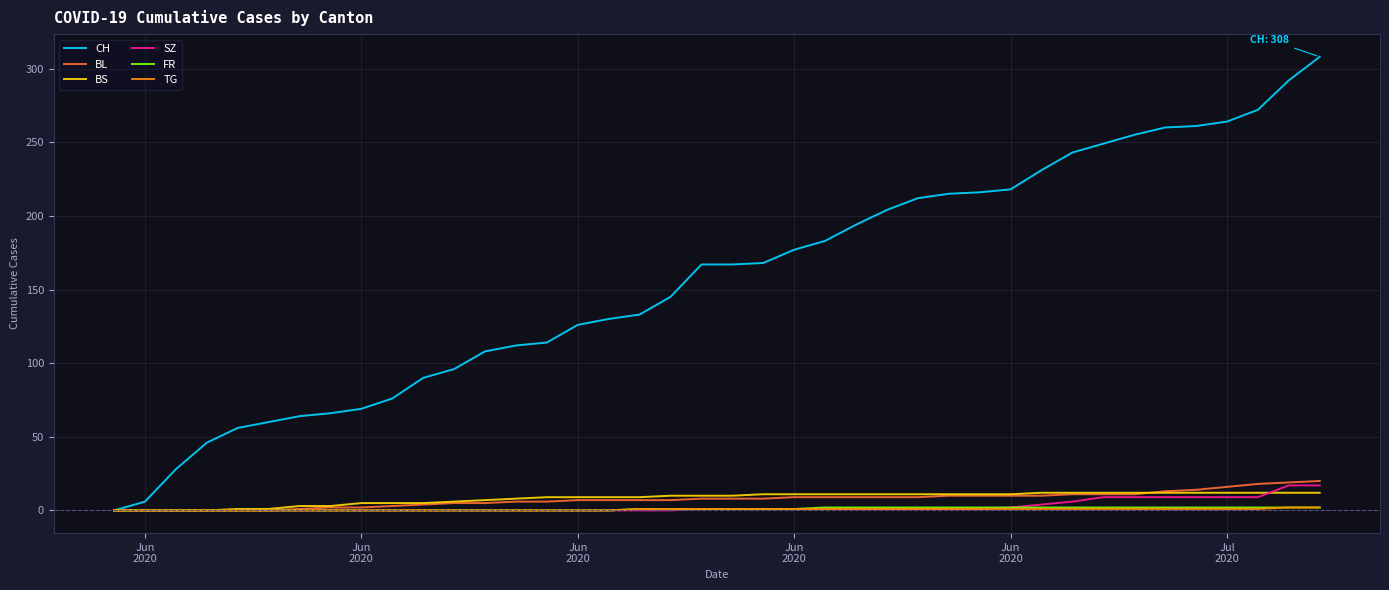

What is the greatest value displayed?

308